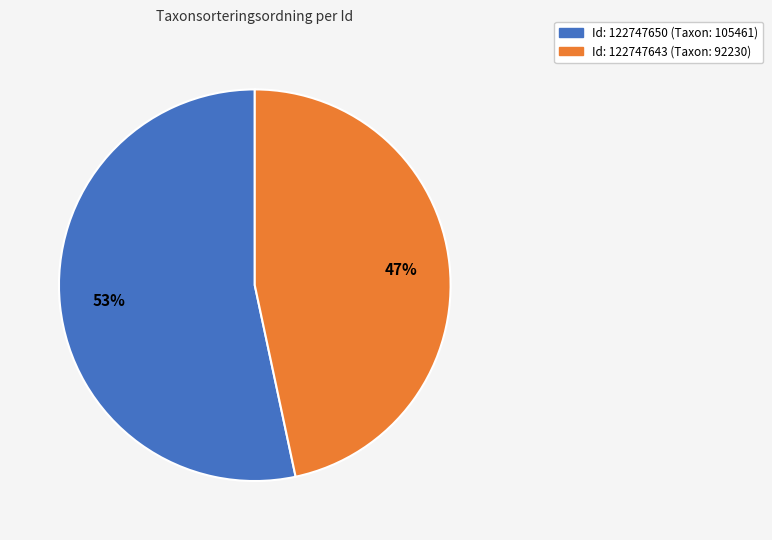

Rank the categories by value from lowest to highest.

Id: 122747643 (Taxon: 92230), Id: 122747650 (Taxon: 105461)